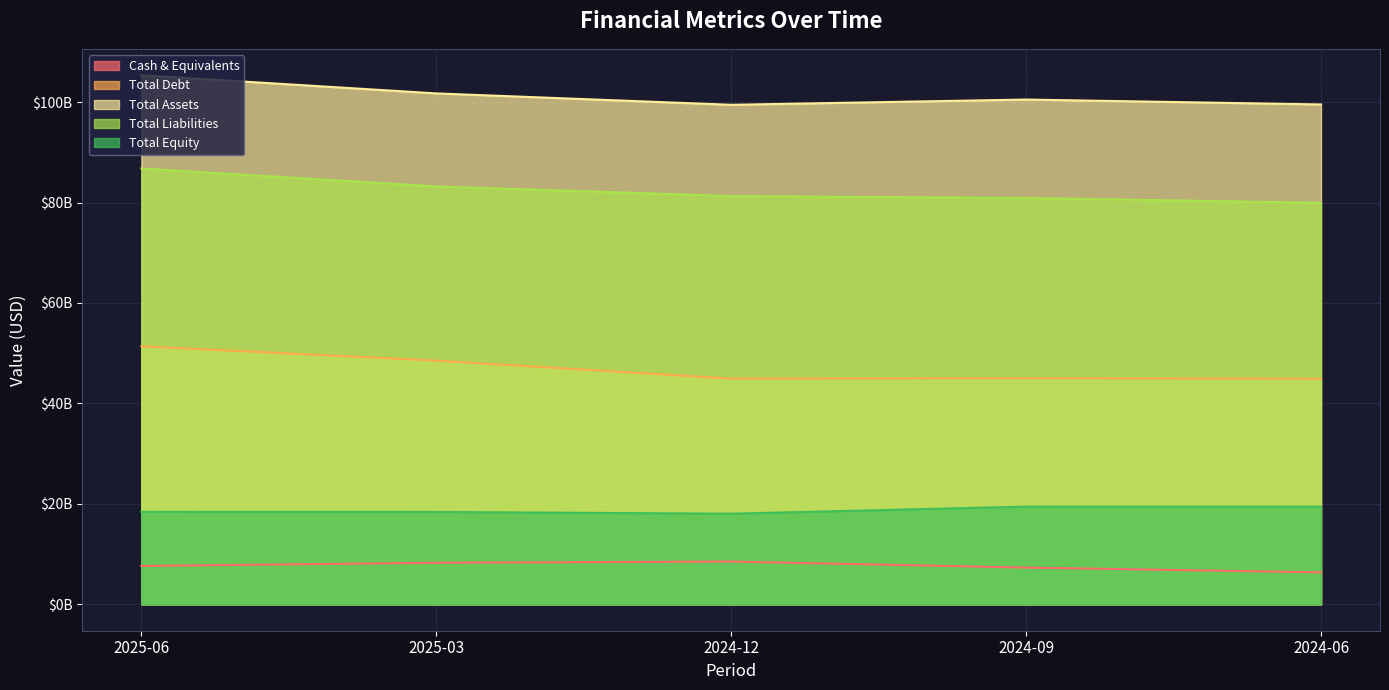

What is the sum of the 2024-06 values at Total Debt and Total Assets?

144460000000